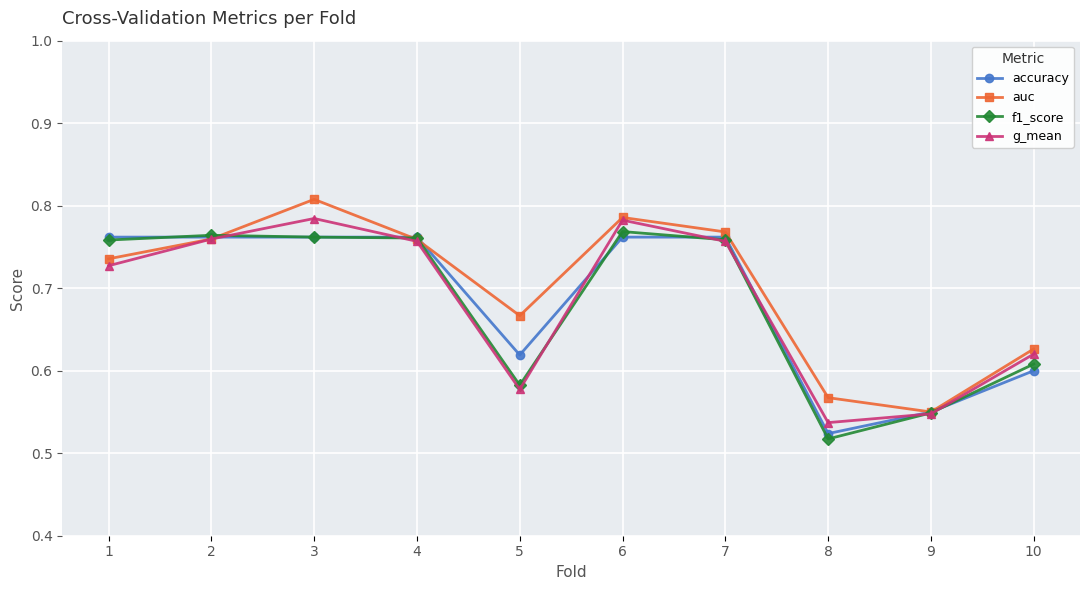

In auc, how many points are higher than both neighbors (excluding endpoints)?

2